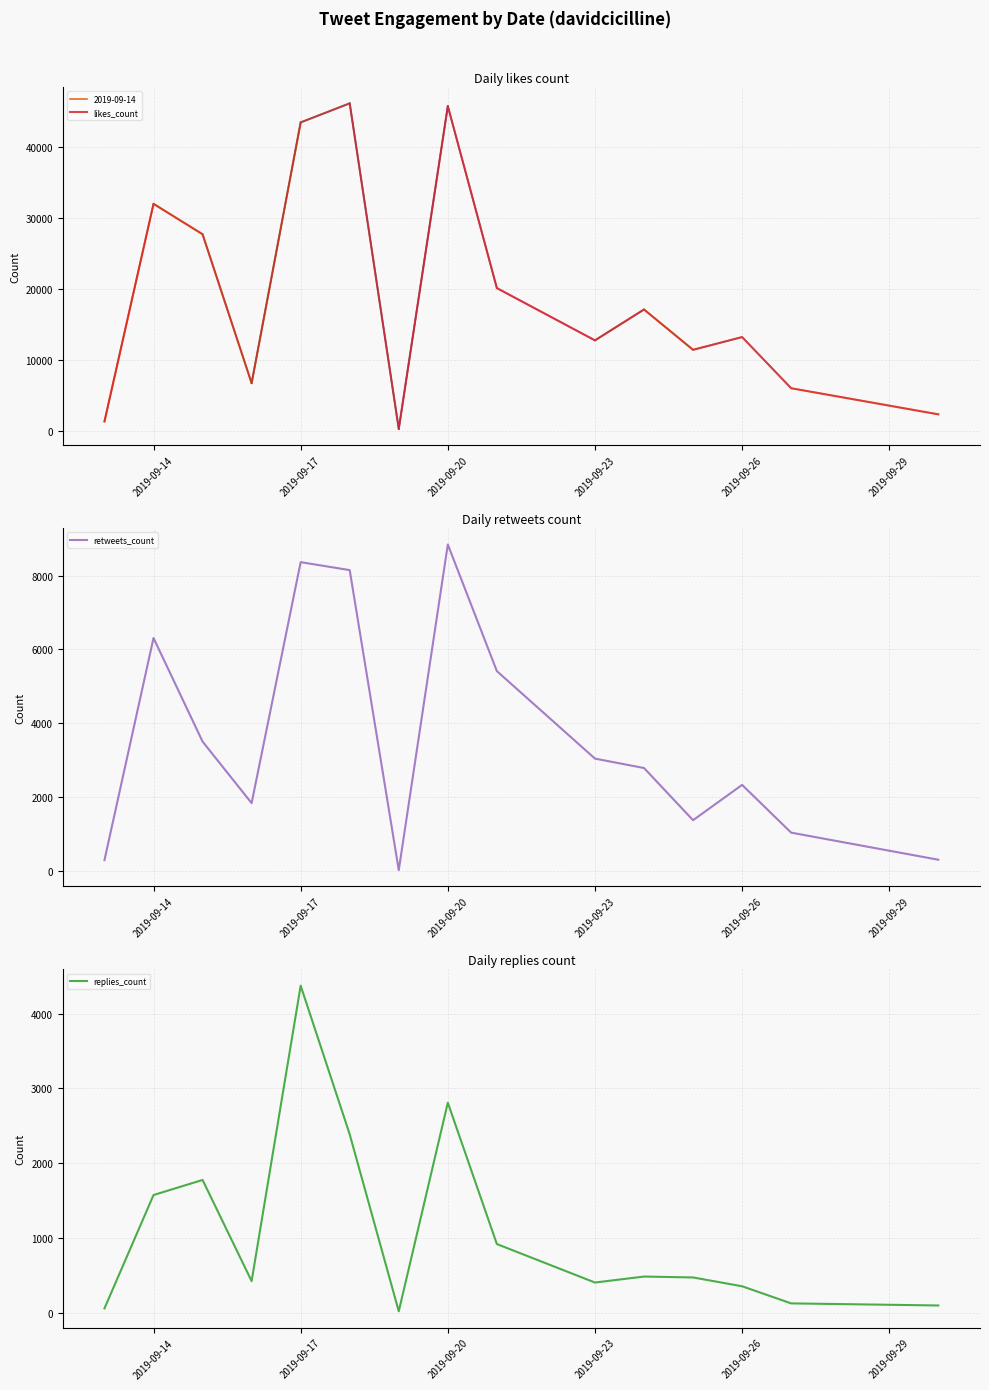

The value of retweets_count at 2019-09-20 is 14793. True or false?

False